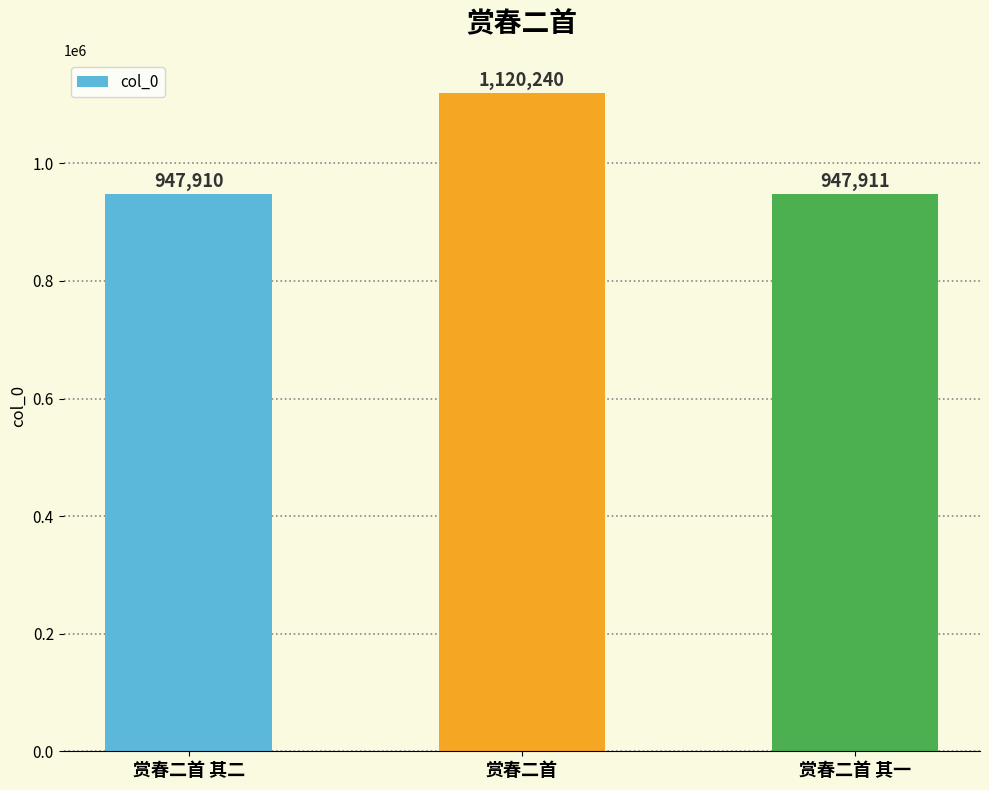

What position from the left is 赏春二首 其一?

3